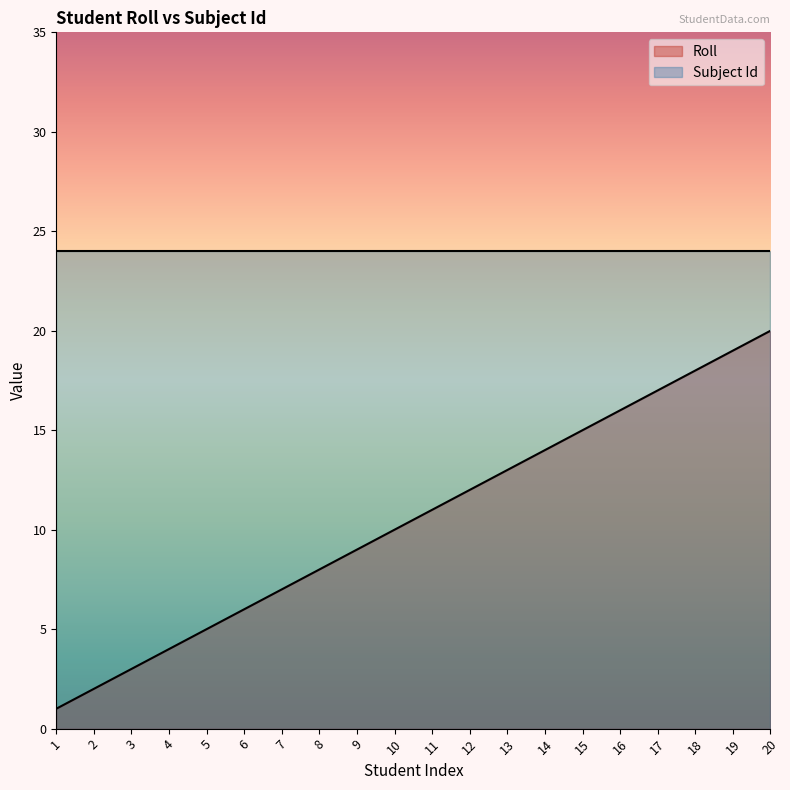

Approximately how many times larger is the value at 5 compared to 19?

0.3